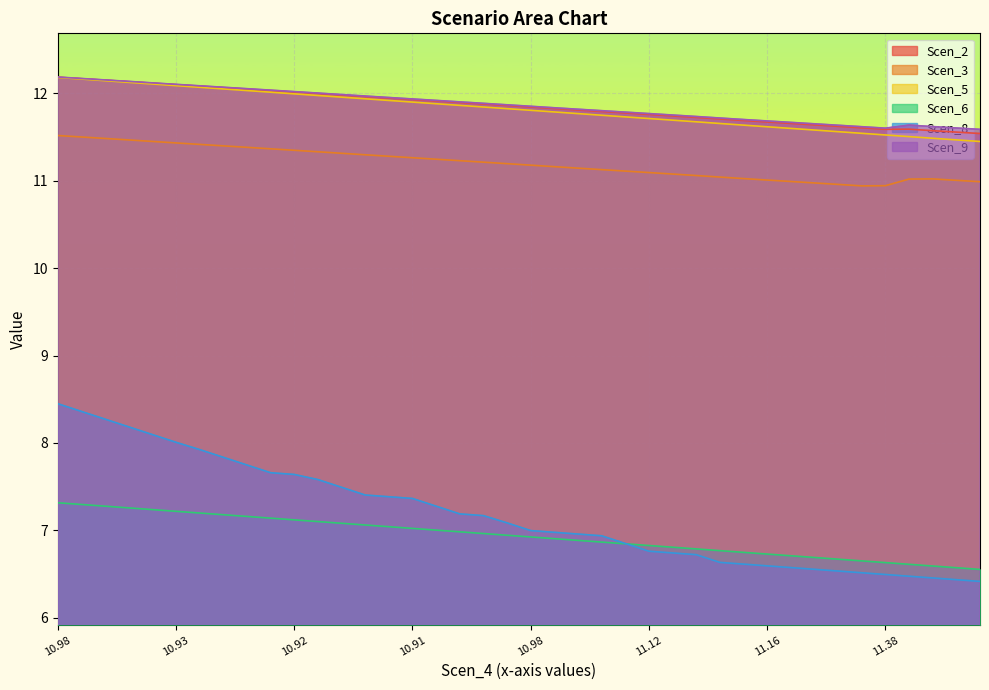

What are all the series names shown in the legend?

Scen_2, Scen_3, Scen_5, Scen_6, Scen_8, Scen_9